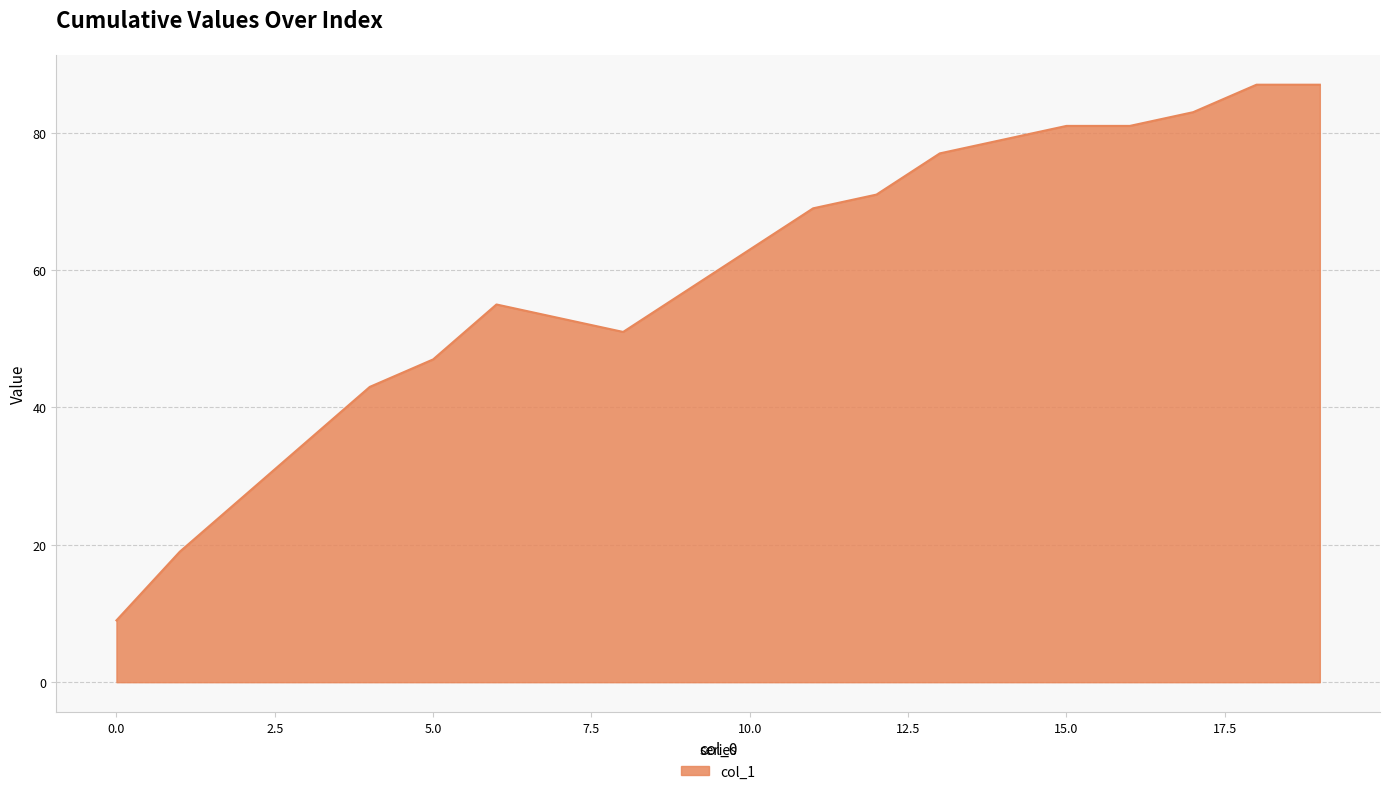

What is the smallest value displayed?

9